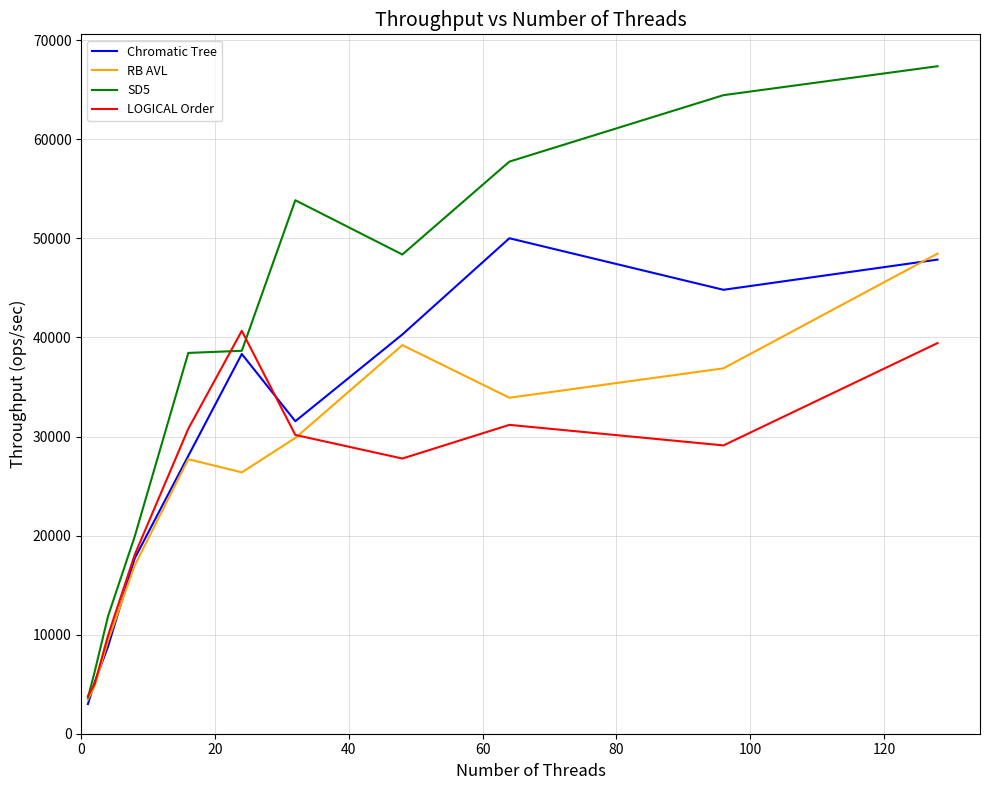

What is the lowest value of the RB AVL series?

3467.0